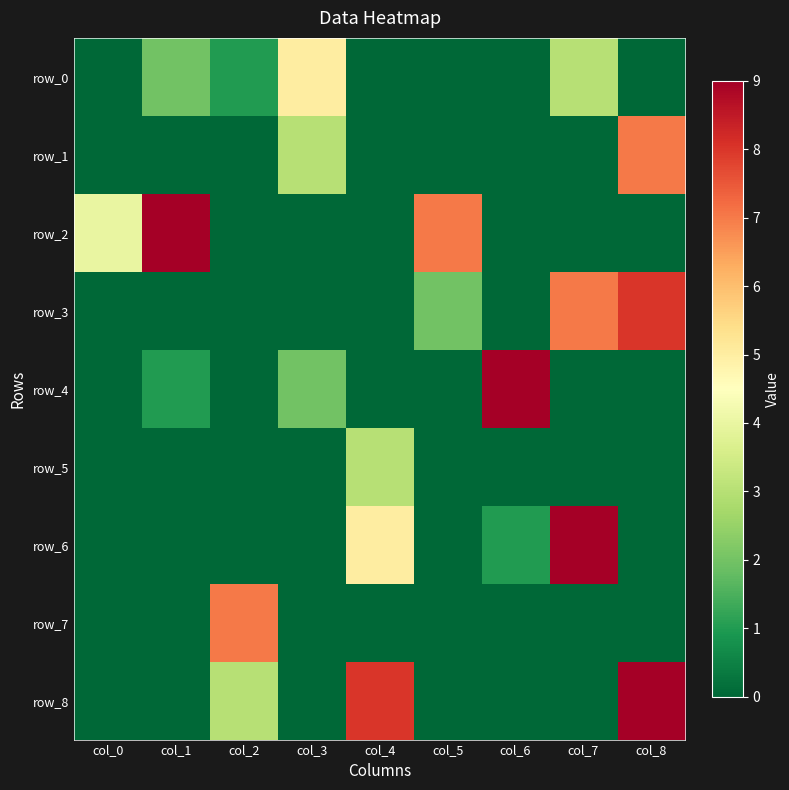

Which category has the lowest value in the row_8 series?

col_0